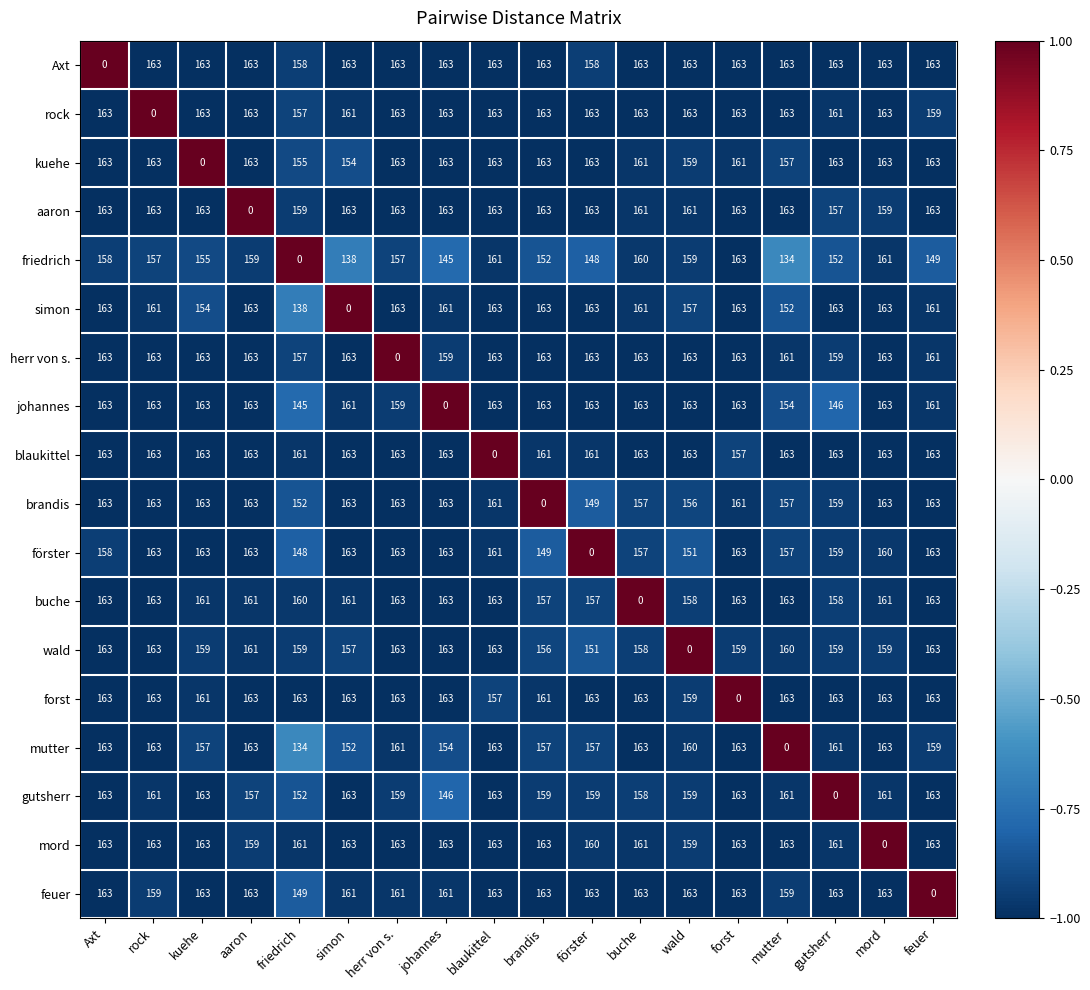

Count the number of categories in the chart.

18